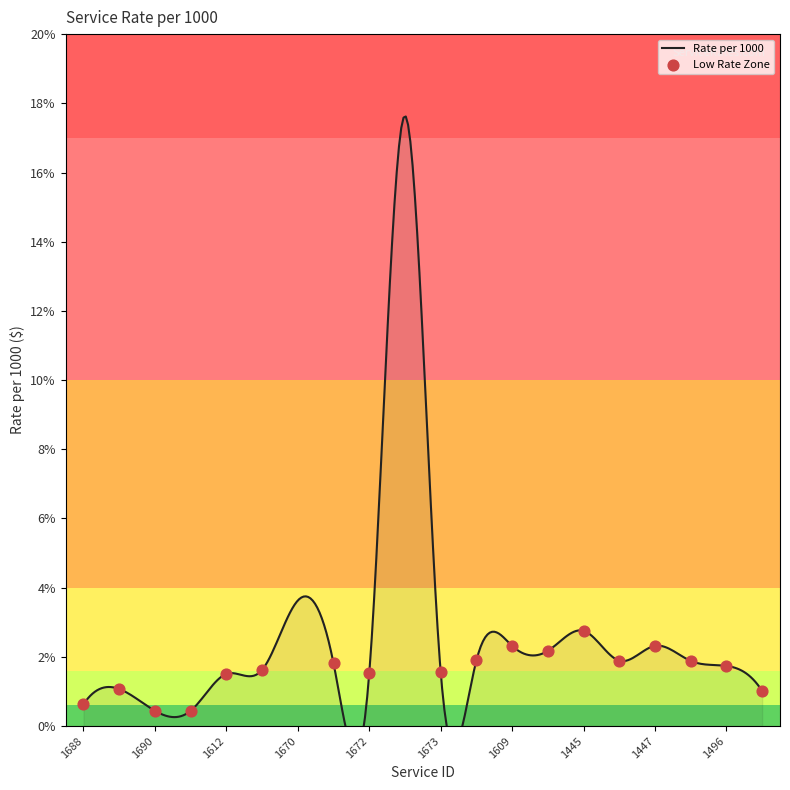

Which has a higher value, 1690 or 1494?

1494